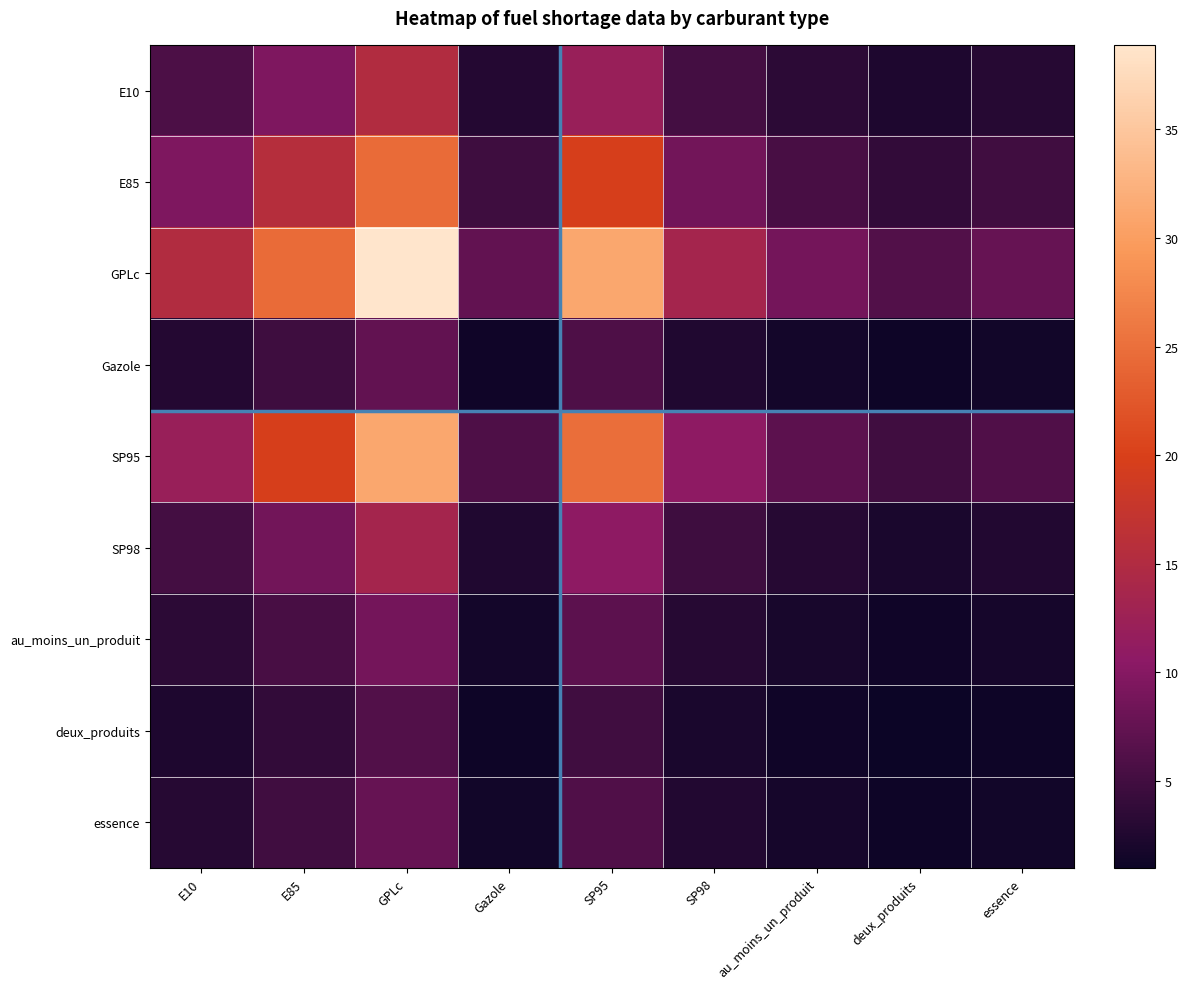

Which has a higher value, E85 or SP95?

SP95